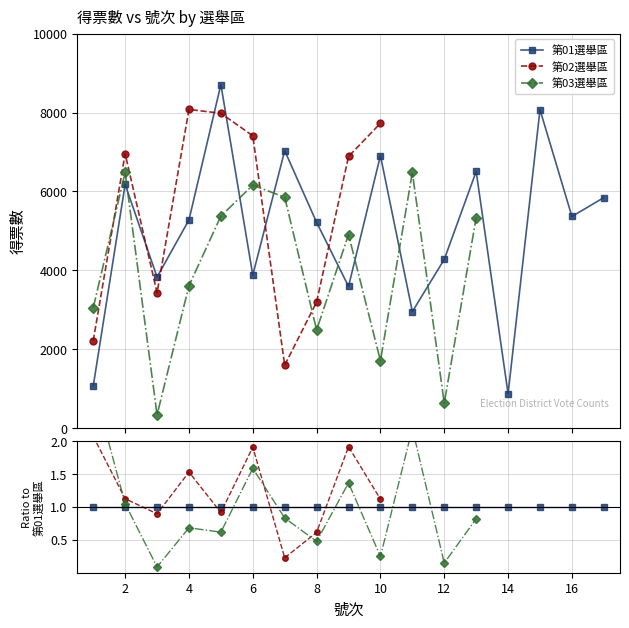

At 7, list the series in order from largest to smallest.

第01選舉區, 第03選舉區, 第02選舉區